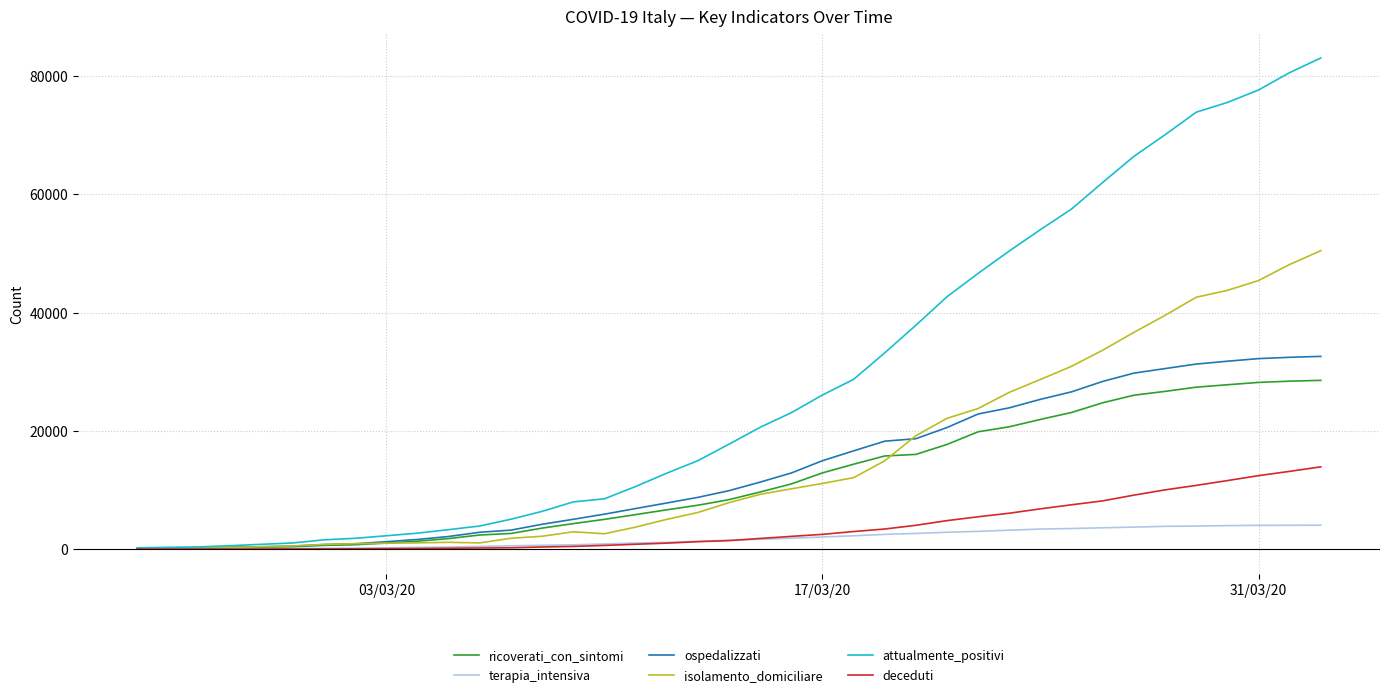

Does the chart have visible grid lines?

Yes